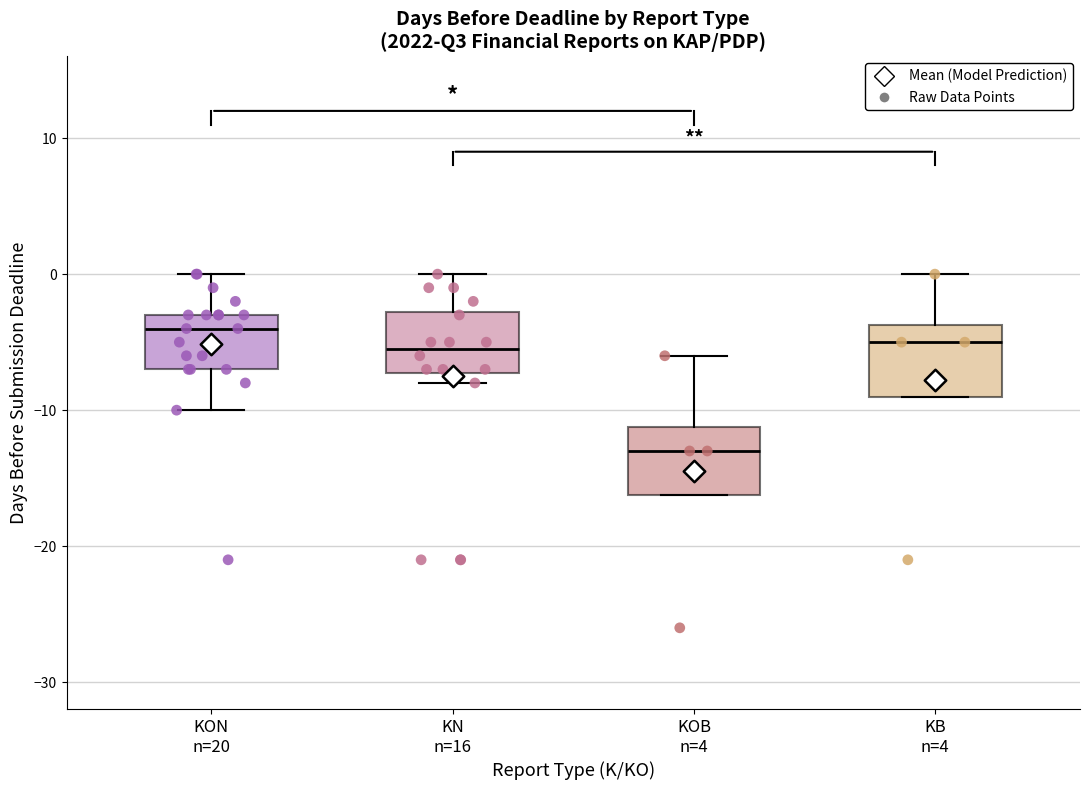

Reading left to right, read every box against the y-axis: the position of its median line, the range the box covers, and the ends of its whiskers. The values are not printed on the chart, so give them approximately, as read against the axis.

KON n=20: median -4, box -7 to -3, whiskers -10 to 0
KN n=16: median -5, box -7 to -3, whiskers -8 to 0
KOB n=4: median -13, box -16 to -11, whiskers -16 to -6
KB n=4: median -5, box -9 to -4, whiskers -9 to 0